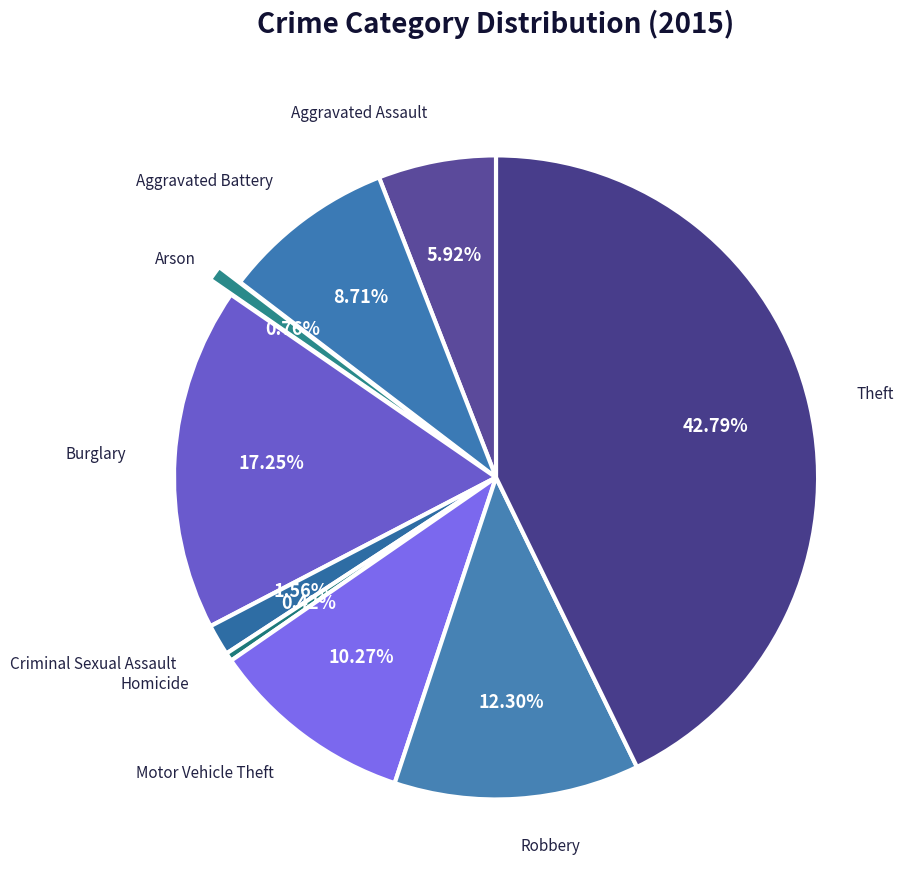

How many slices are in this pie chart?

9